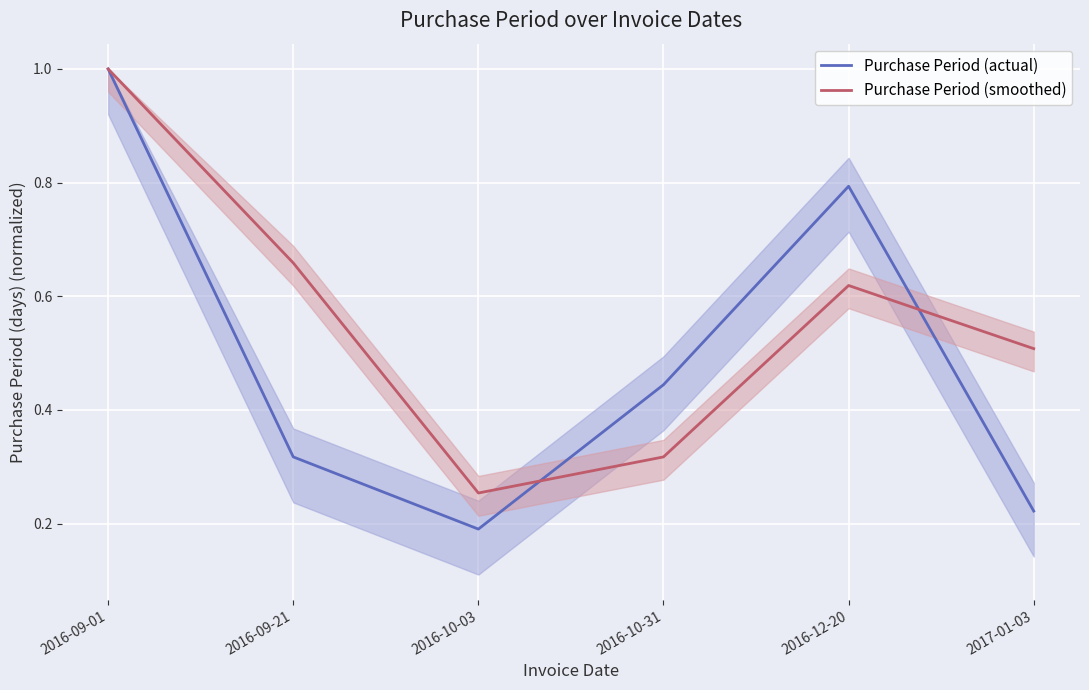

List the labels in order of Purchase Period (actual) value, largest first.

2016-09-01, 2016-12-20, 2016-10-31, 2016-09-21, 2017-01-03, 2016-10-03